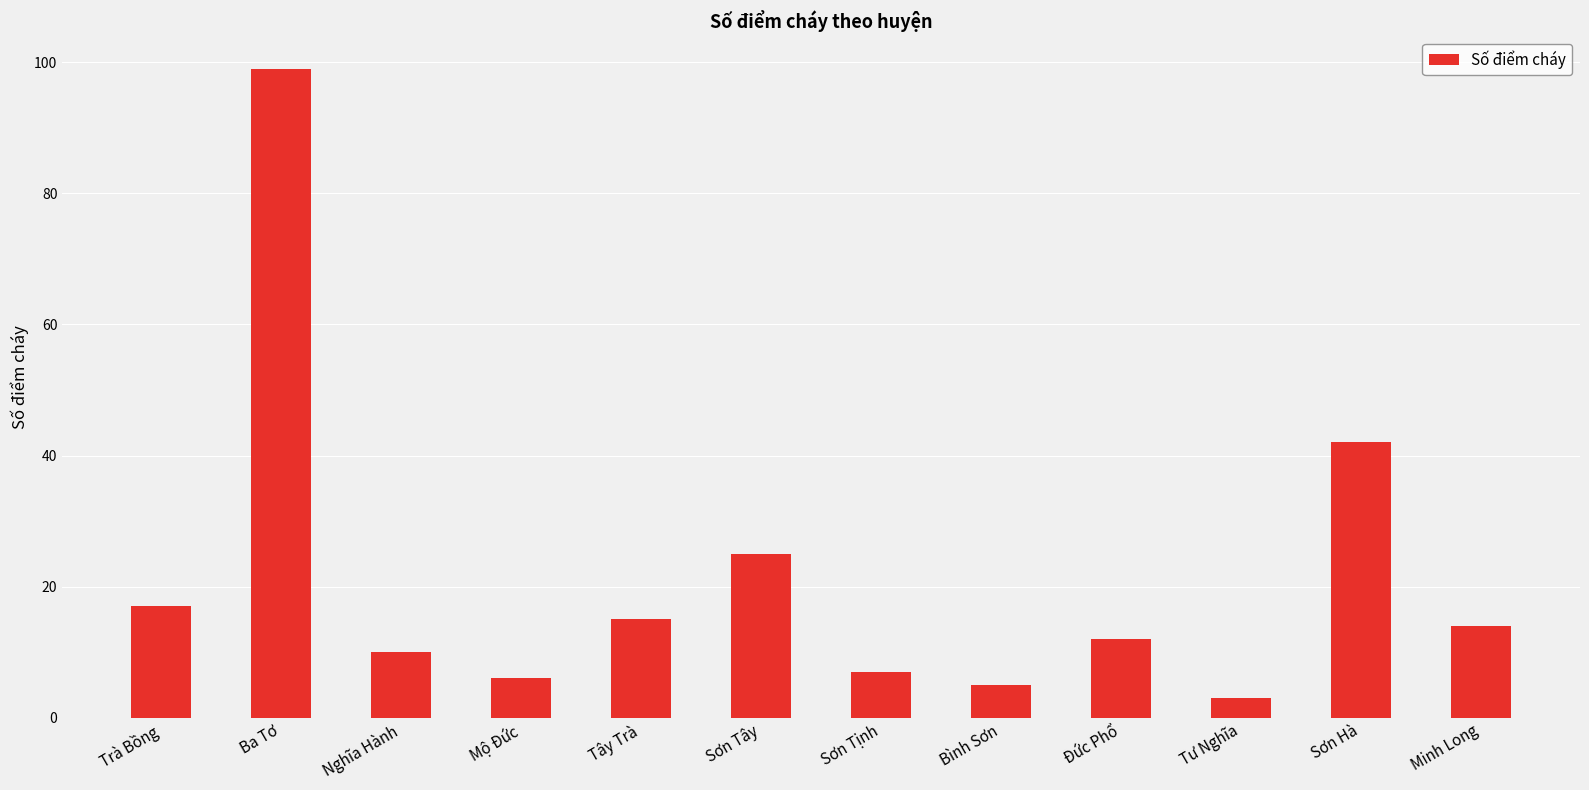

Which label corresponds to the smallest value in the chart?

Tư Nghĩa